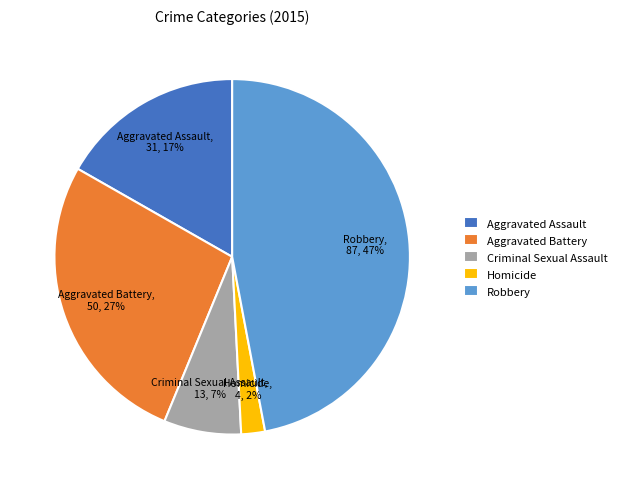

Is there a majority slice in this chart?

No